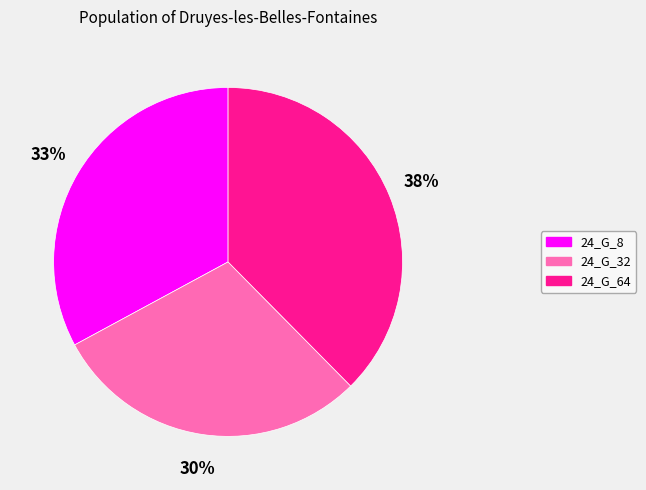

How many segments does this pie chart have?

3